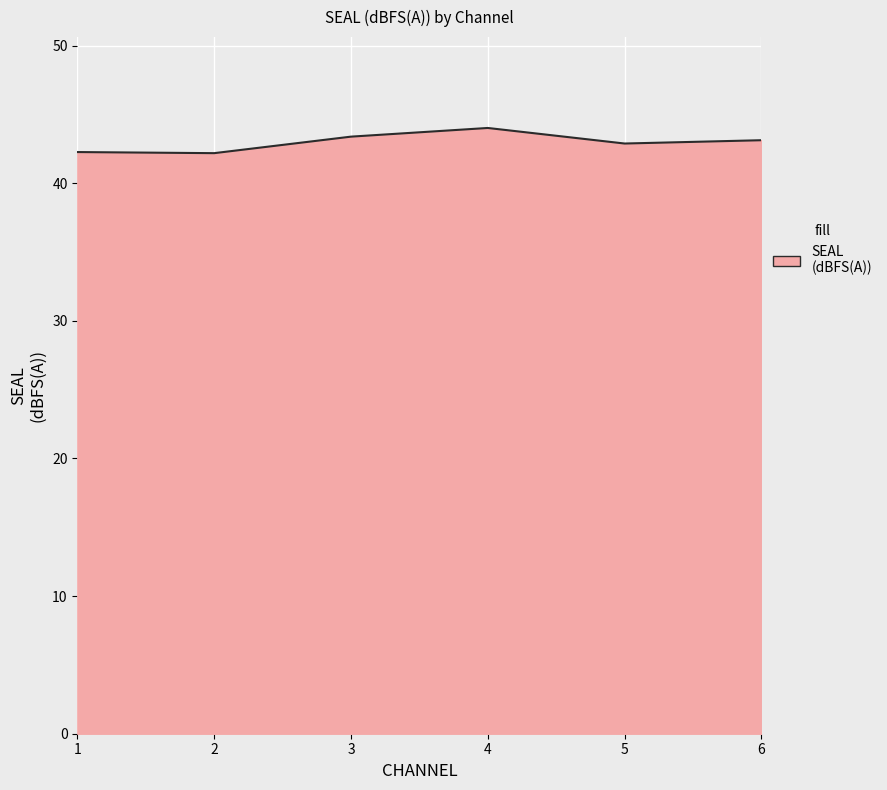

What is the difference between the values at 5 and 2?

0.7